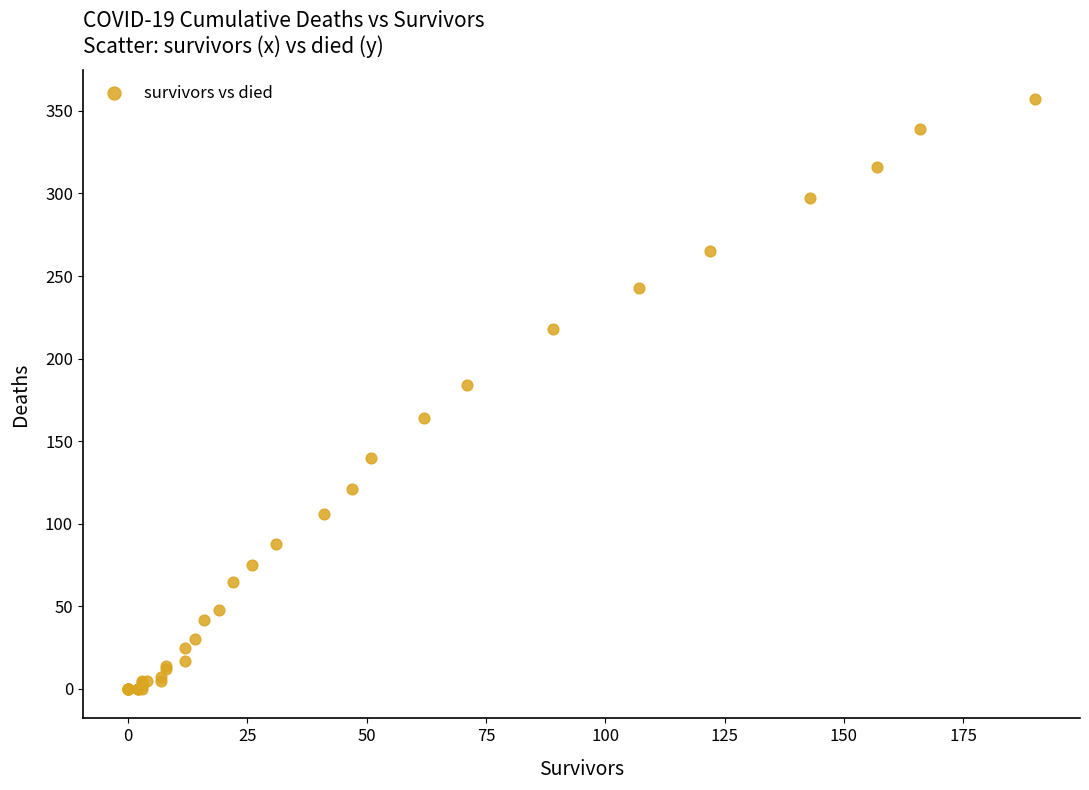

What Y value in the scatter plot is closest to 178?

184